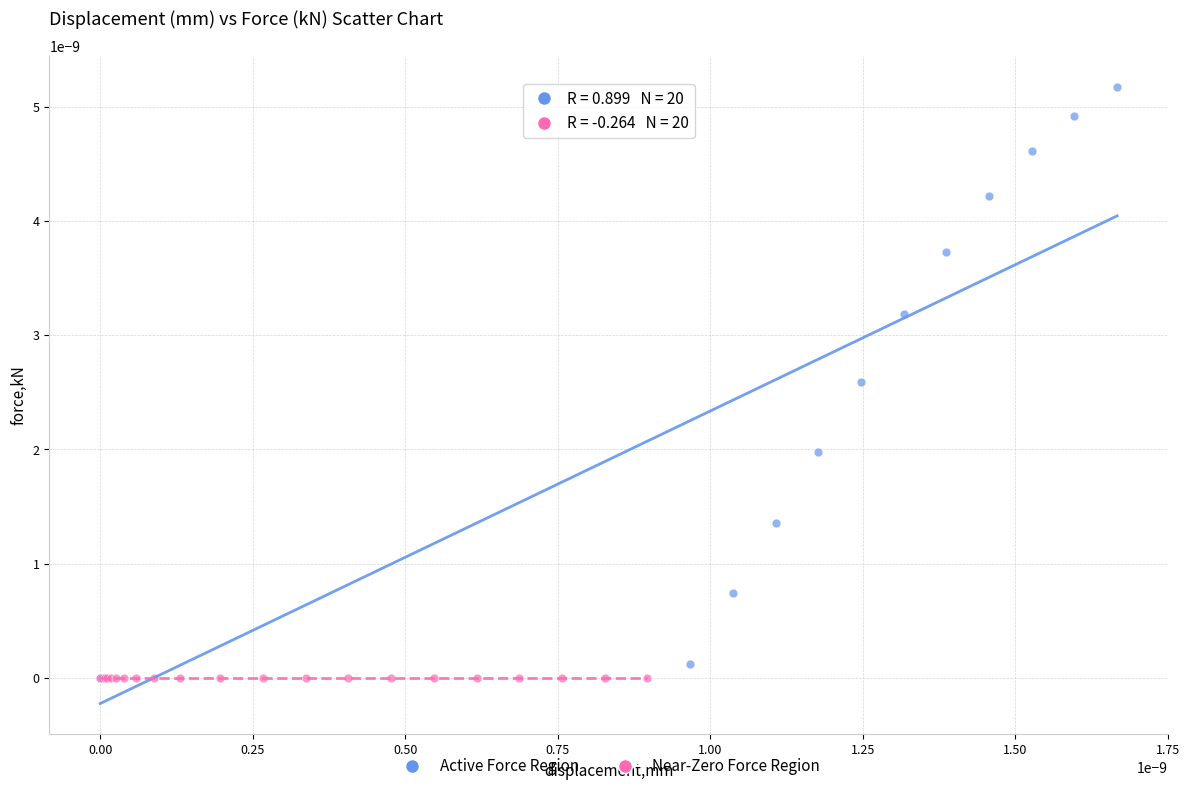

Which series has the widest spread of Y values?

Active Force Region